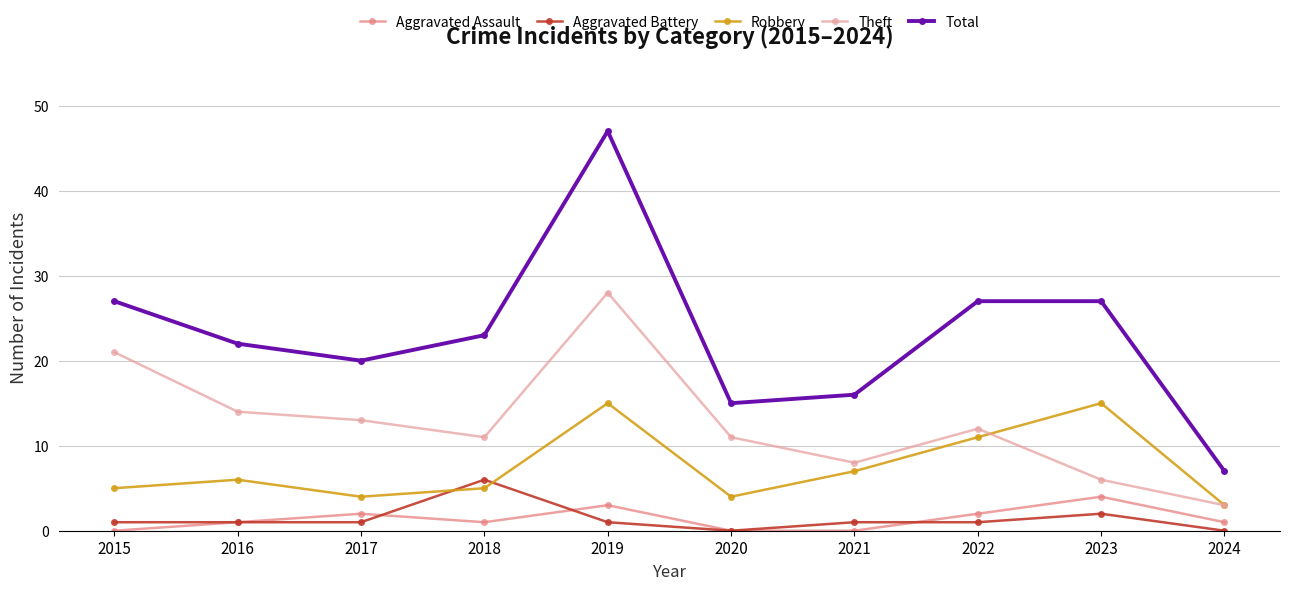

Which series changed the most between 2016 and 2024?

Total